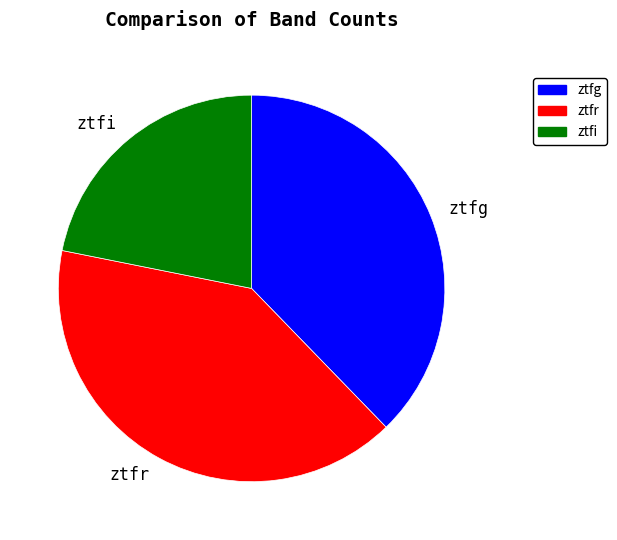

How many slices are in this pie chart?

3